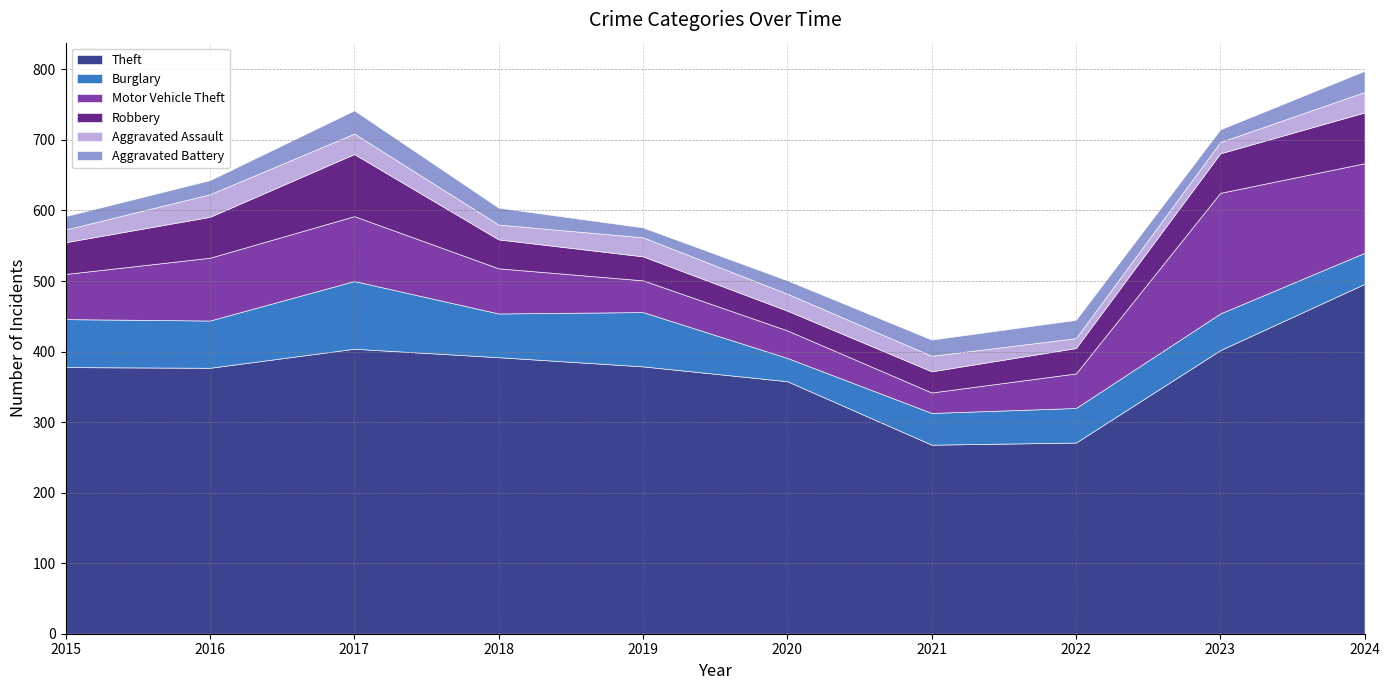

True or false: Theft and Robbery intersect in this chart.

False